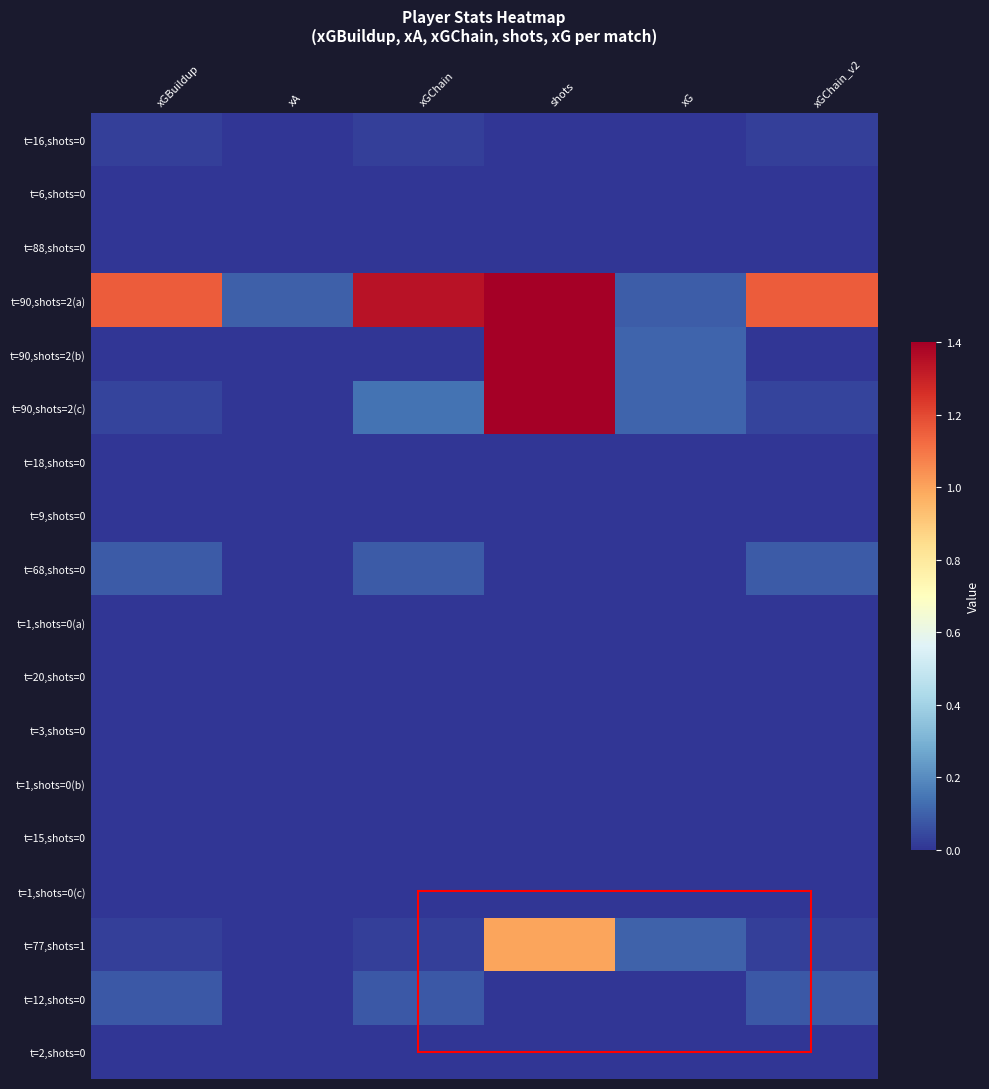

Which label corresponds to the largest value in the chart?

shots